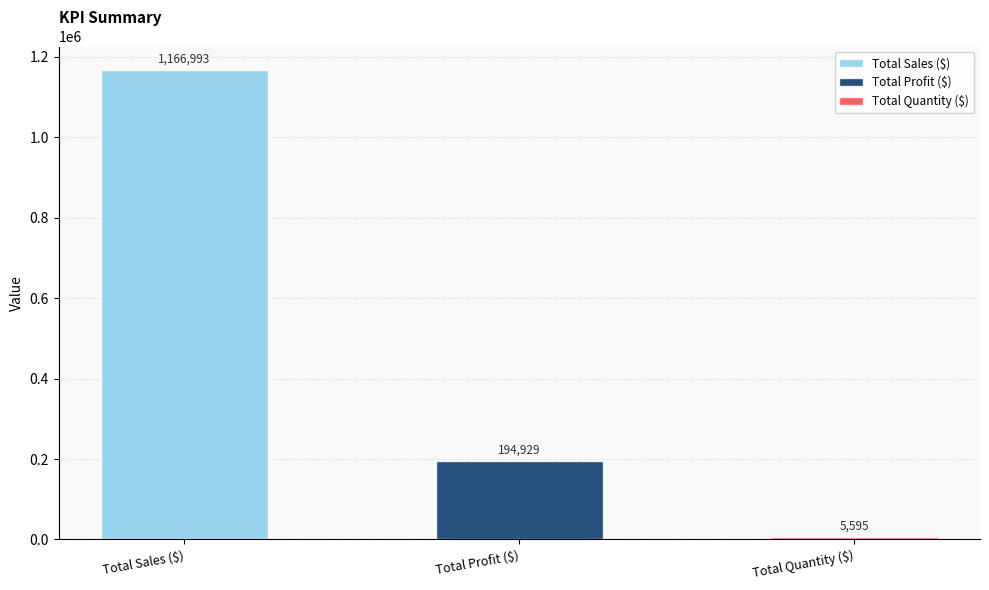

Reading left to right, transcribe all the data shown in this chart.

Total Sales ($)=1166992.8	Total Profit ($)=194929.2	Total Quantity ($)=5595.0